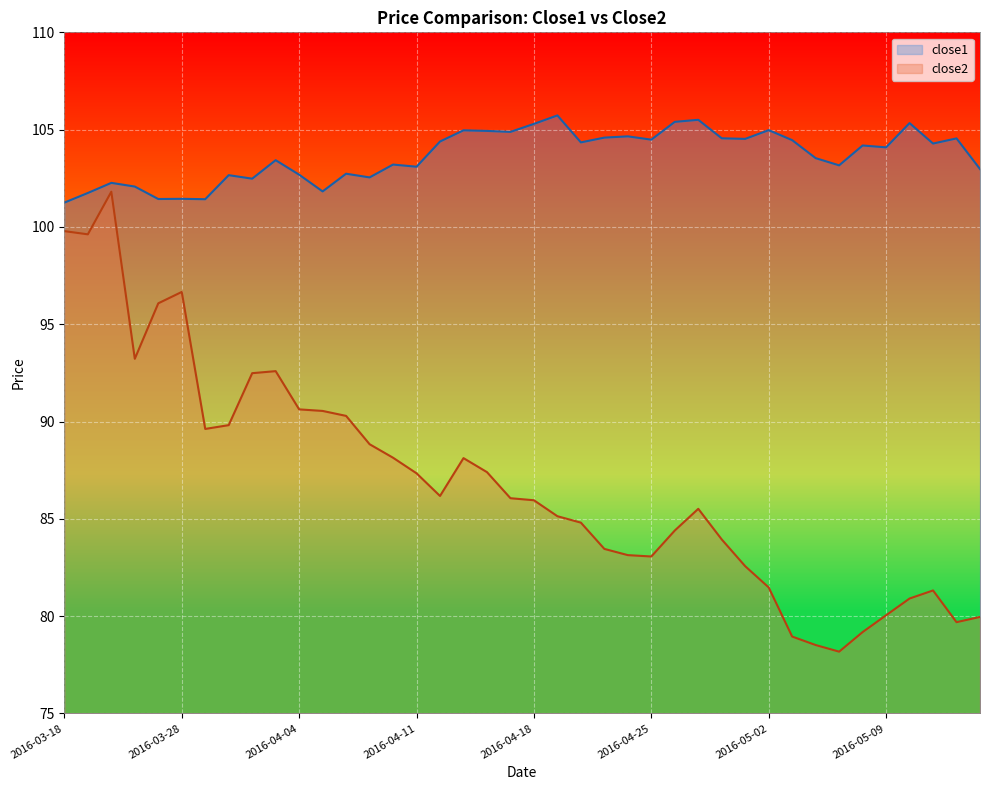

What is the sum of all close2 values?

3475.4